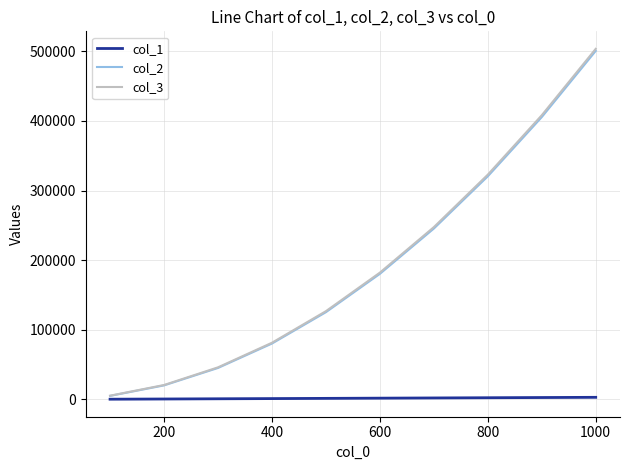

Which series has the largest range (max minus min)?

col_3